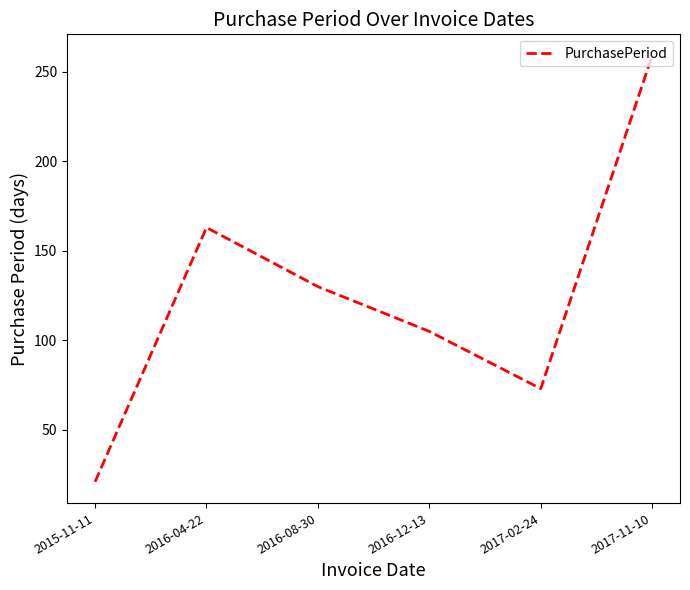

Reading left to right, what are all the values shown in this chart?

21	163	130	105	73	259